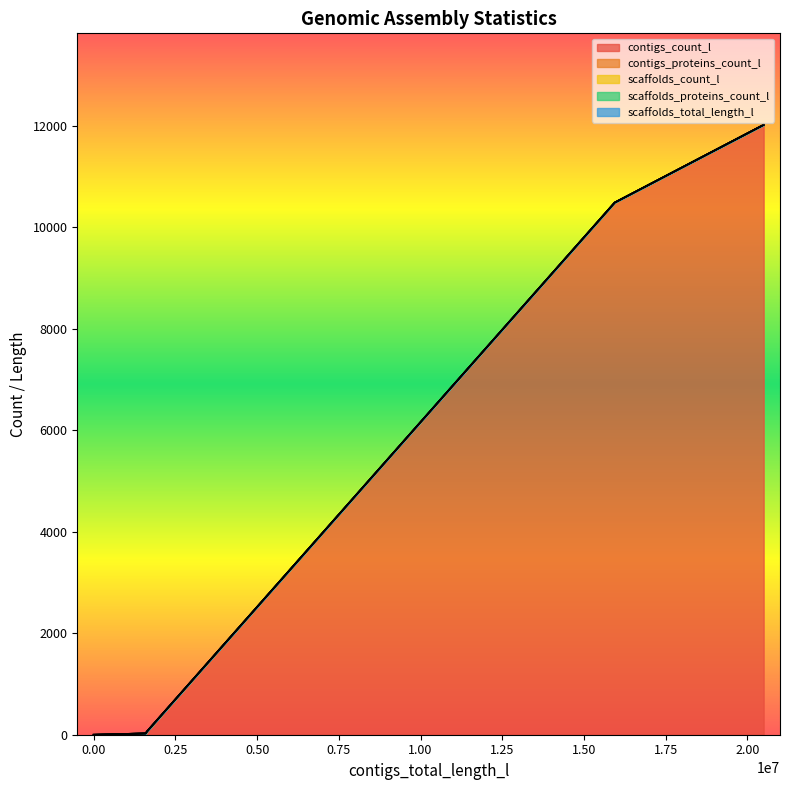

At which category does the chart reach its peak across all series?

20494902